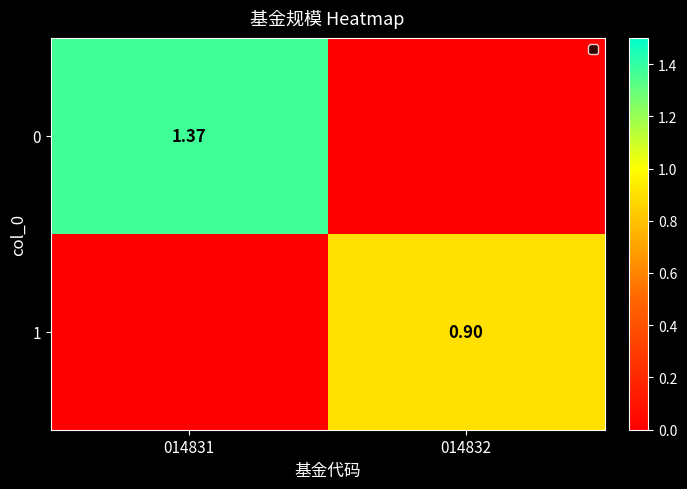

Between 014832 and 014831, which is larger?

014831